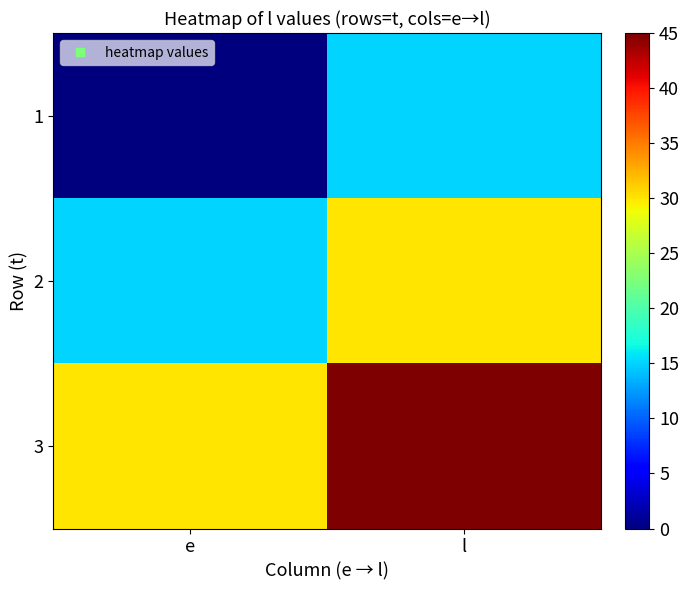

Reading right to left, extract all data points from this chart.

1: l=15	e=0
2: l=30	e=15
3: l=45	e=30